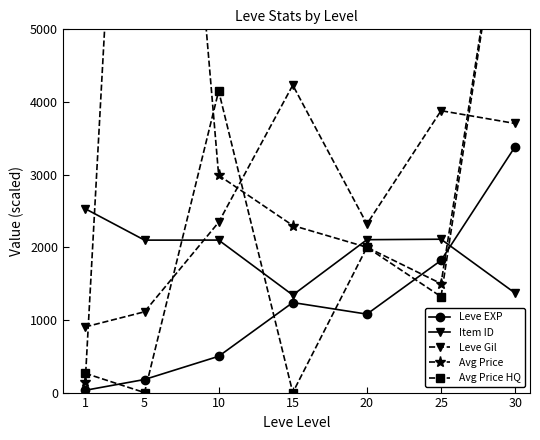

Where is the first local minimum for Leve EXP?

20